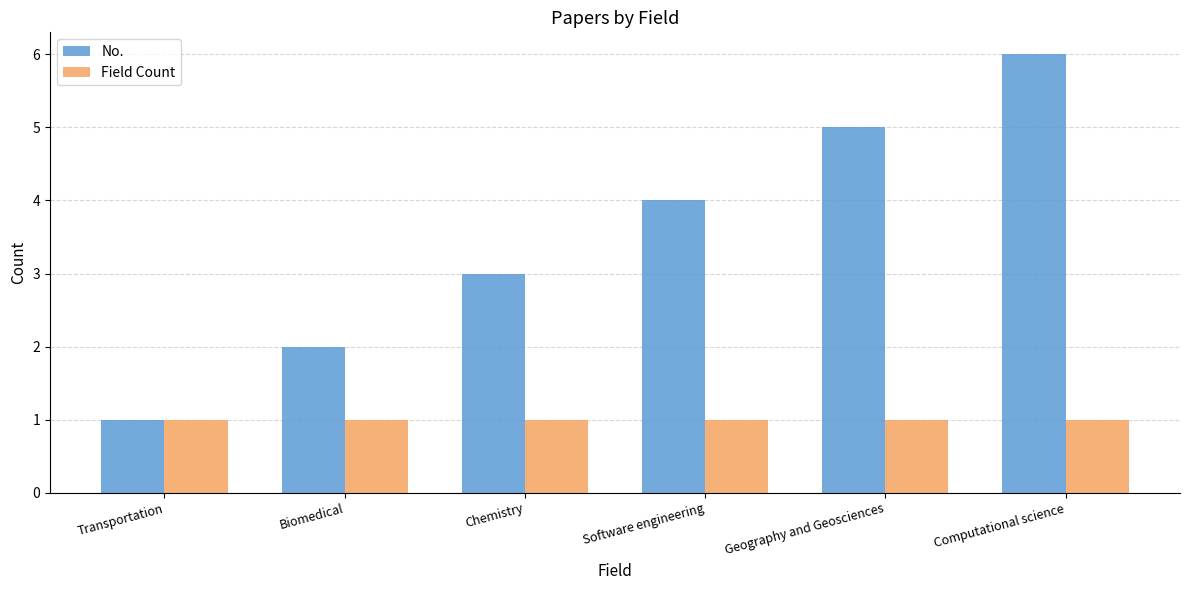

How many values in the No. series are below 4?

3